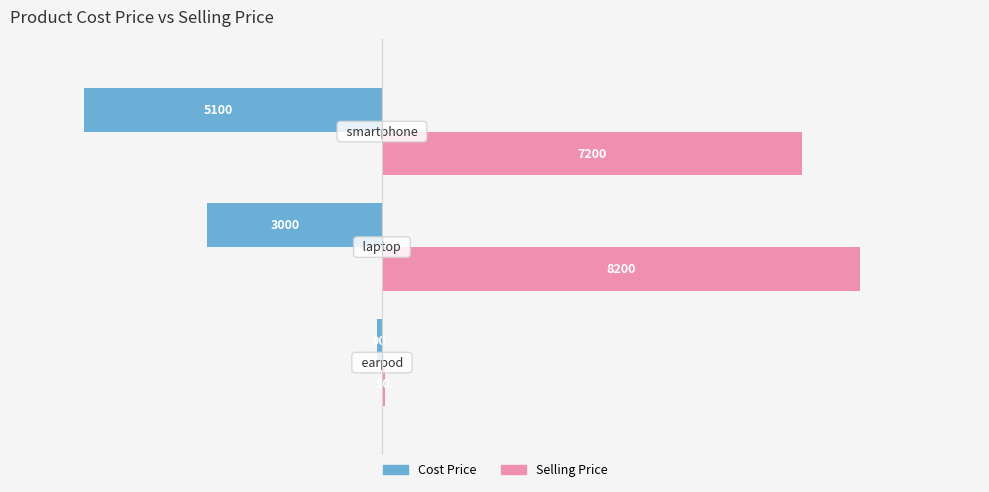

How many Cost Price values are between -5100 and -90?

3